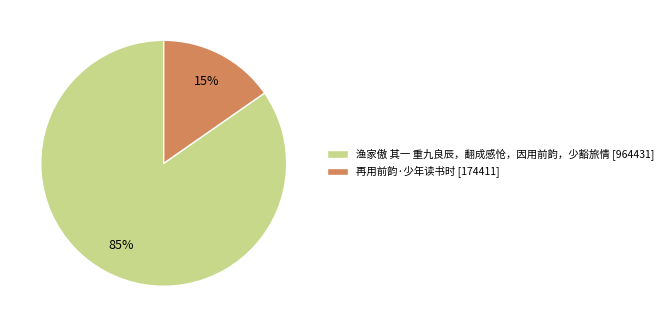

Combined, do 再用前韵·少年读书时 [174411] and 渔家傲 其一 重九良辰，翻成感怆，因用前韵，少豁旅情 [964431] account for over 50%?

Yes